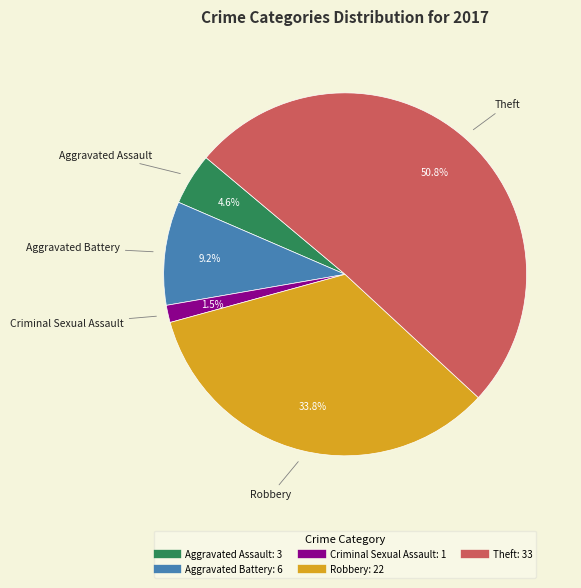

Does any single category account for the majority?

Yes